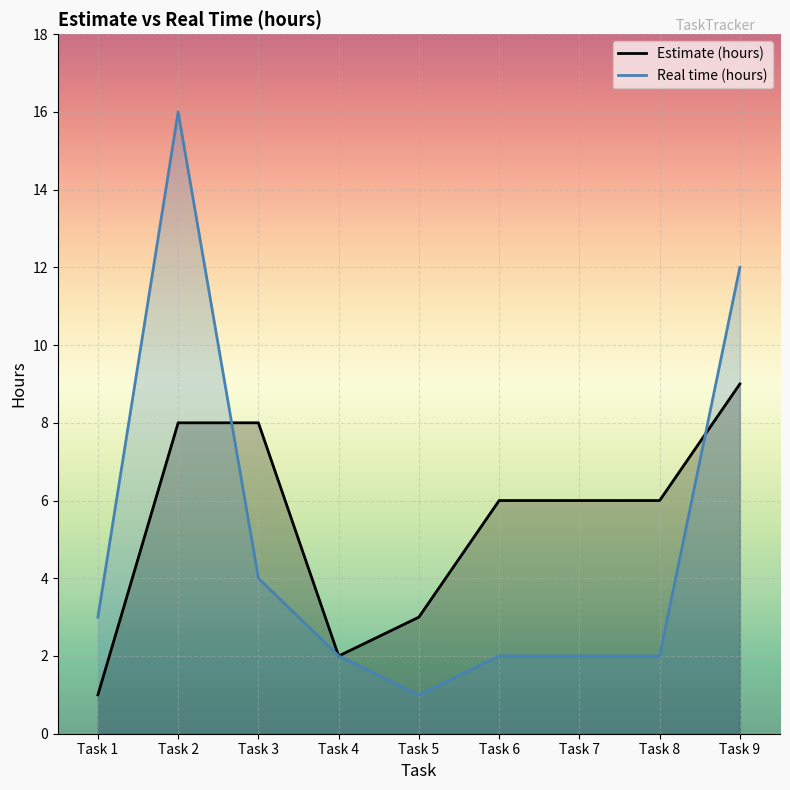

True or false: Real time (hours) has more than 1 points higher than both neighbors.

False